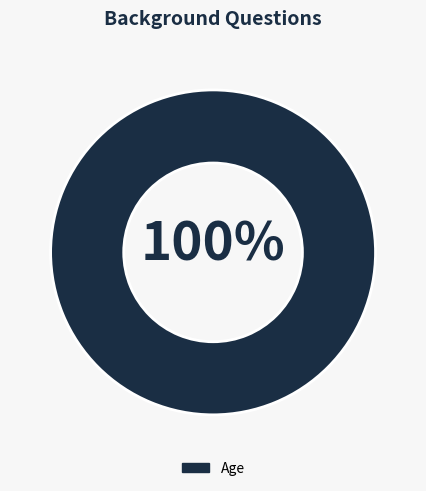

True or false: Age accounts for 90% of the total.

False